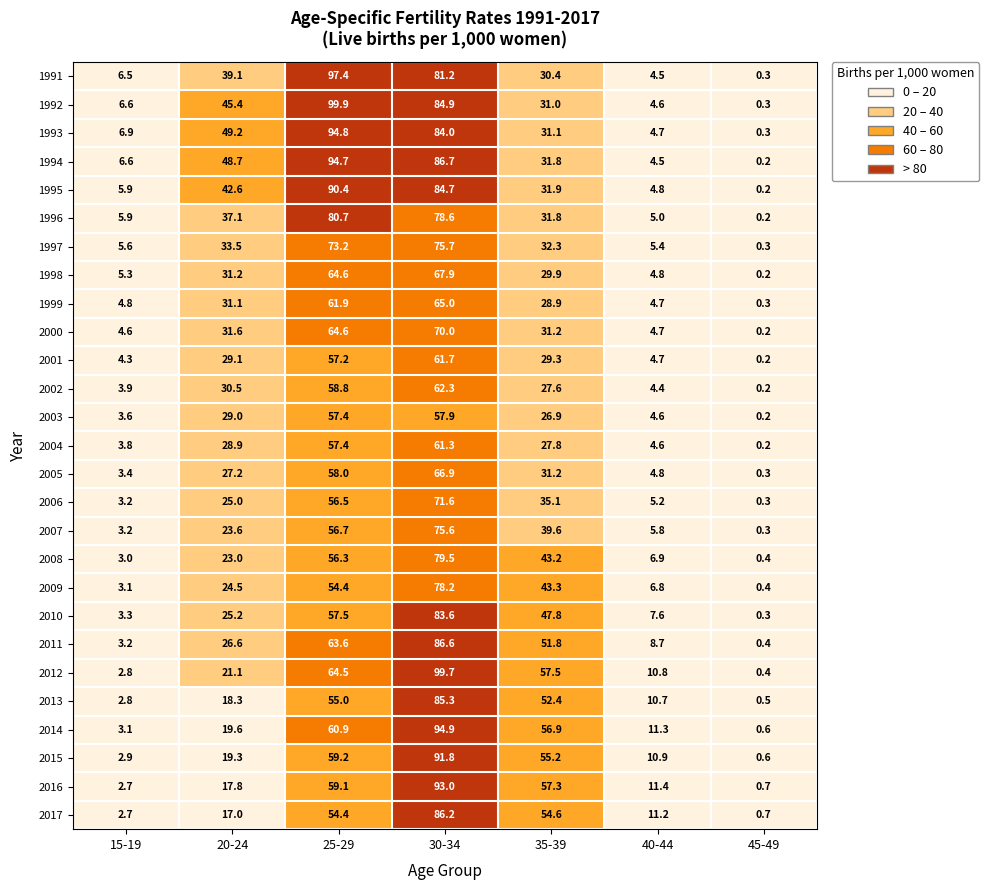

Is it true that 2008 equals 56.3 at 25-29?

True